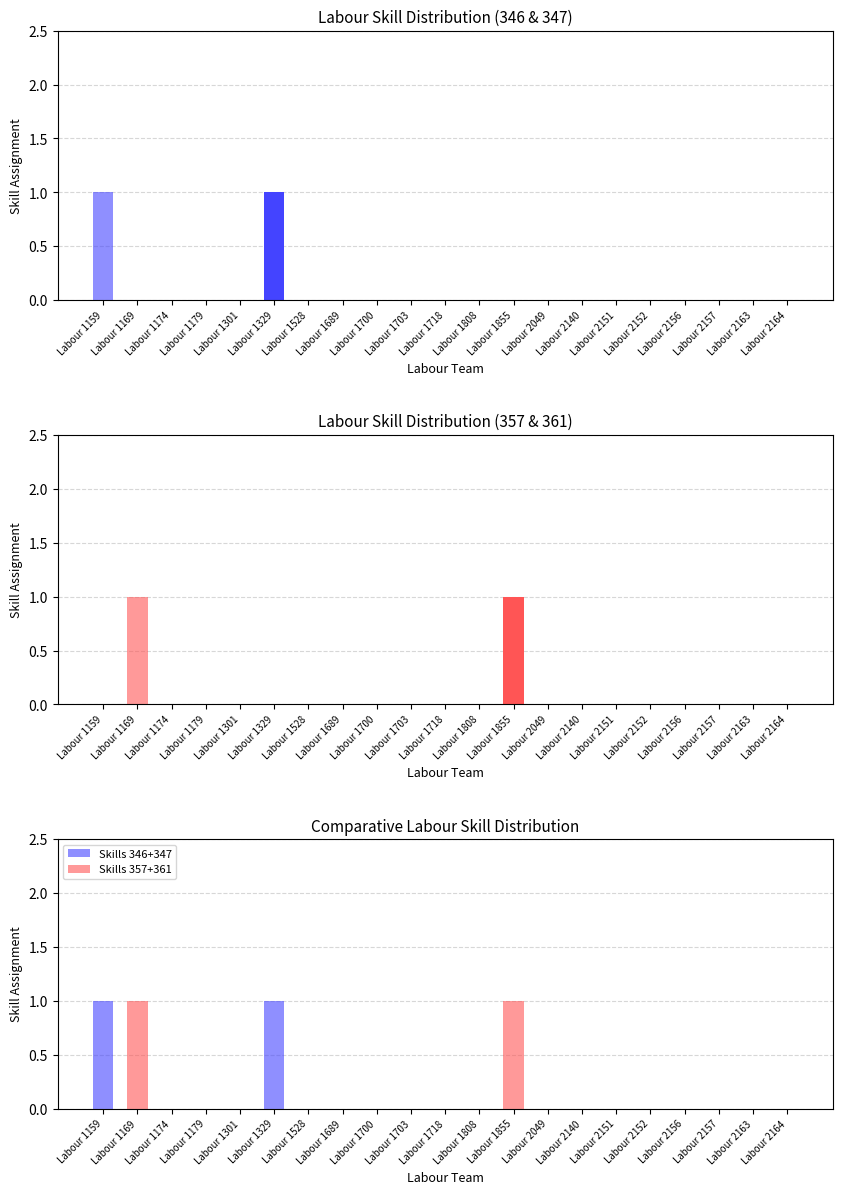

What is the difference between the maximum and second lowest values in the Labour Skill 346 series?

1